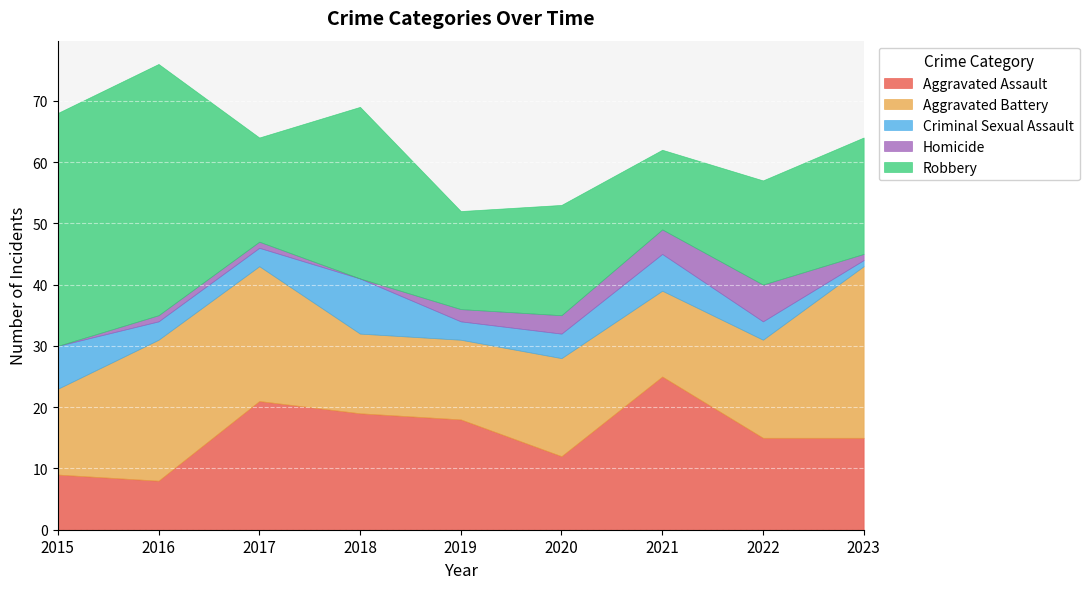

Which label corresponds to the smallest value in the chart?

2015